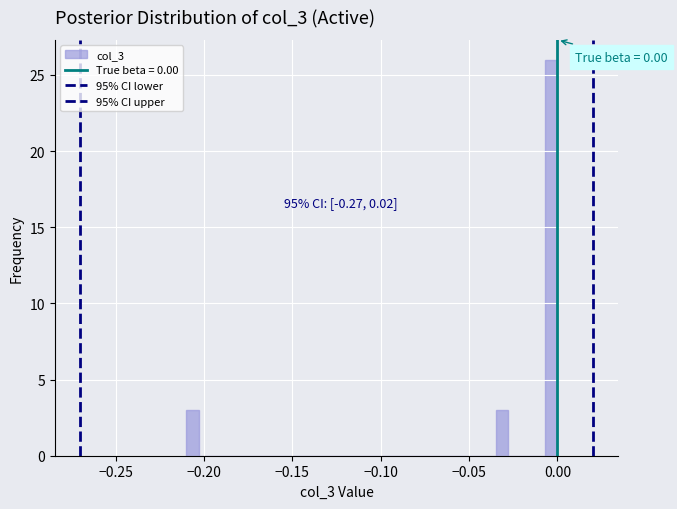

Around what value on the x-axis is the tallest bar? Give the approximate position of its centre, as read against the axis.

-0.005